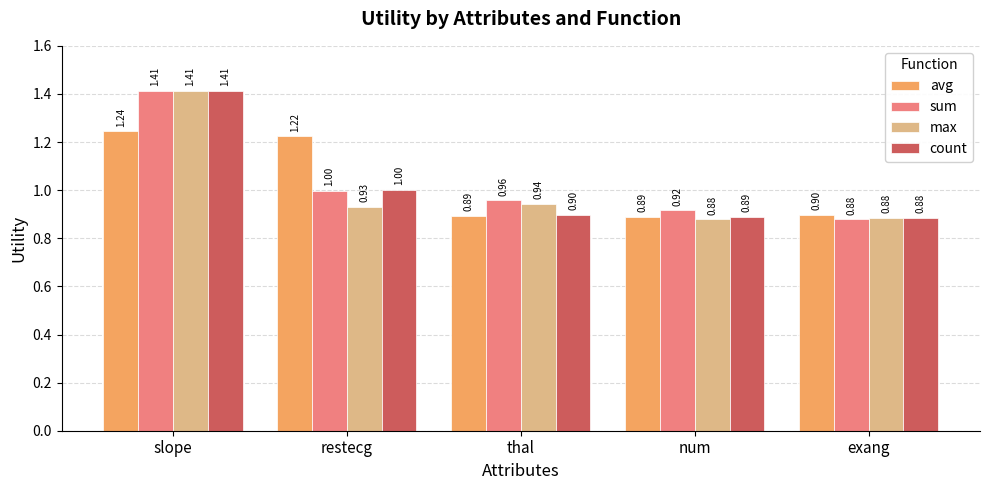

Which series changed the most between restecg and exang?

avg